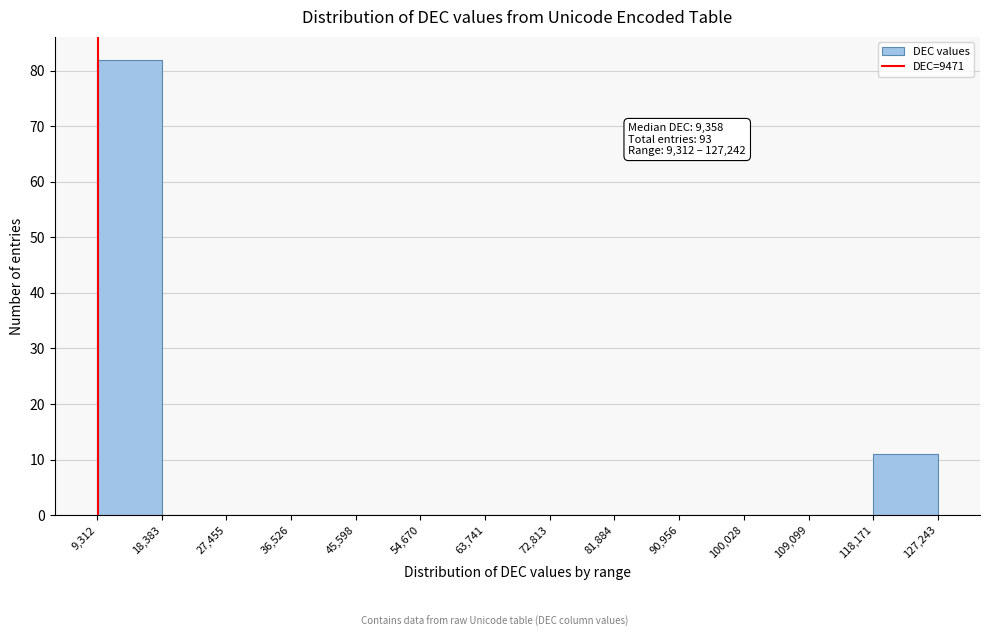

Over which range of the x-axis is the bar tallest?

9,312 to 18,383